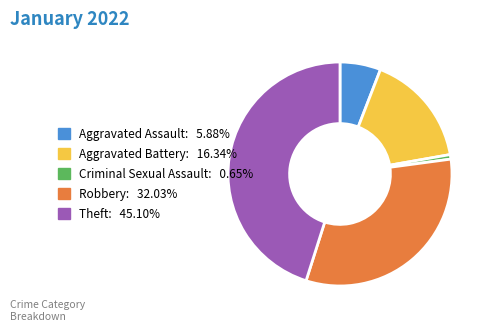

Does any single category account for the majority?

No